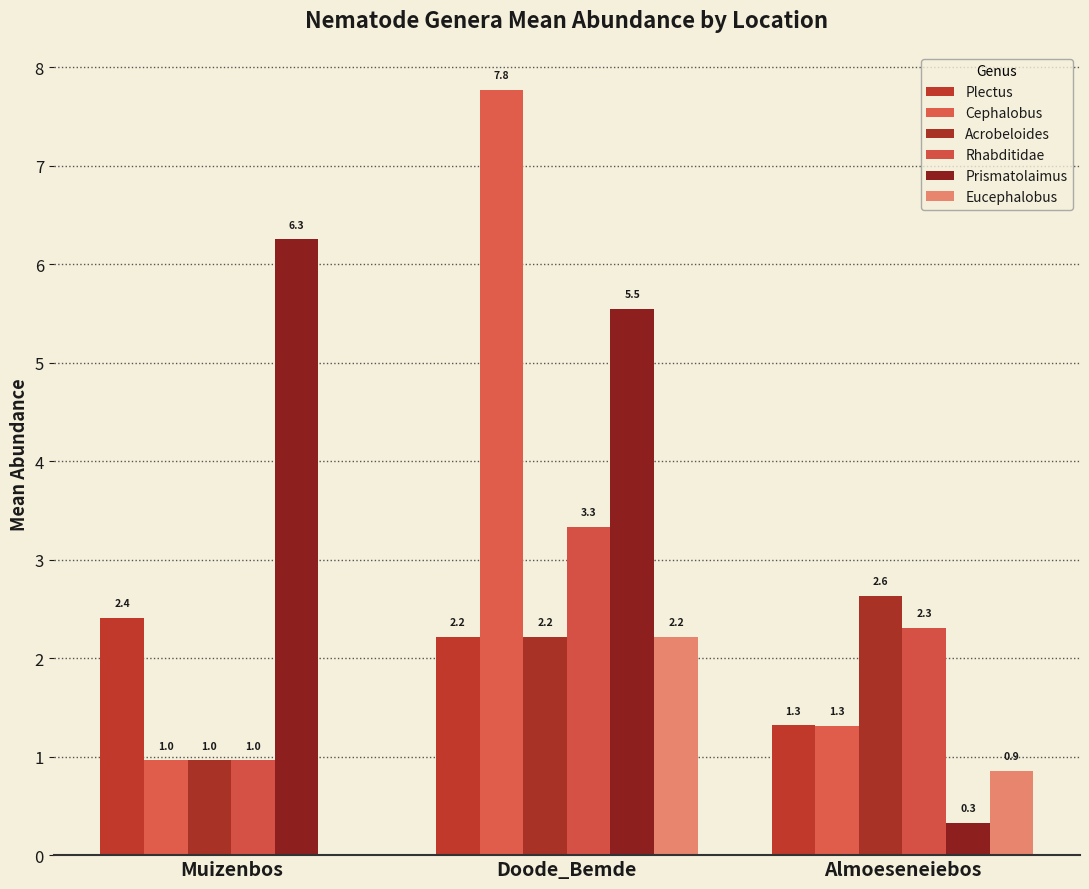

What is the difference between the Eucephalobus values at Almoeseneiebos and Muizenbos?

0.9